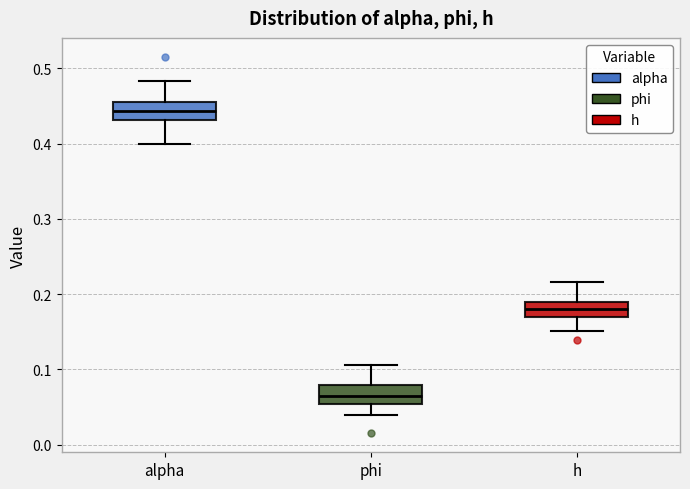

Reading left to right, transcribe this box plot: for each box, give where its median line is, the range the box spans, and where its two whiskers end, as read against the y-axis. The values are not printed on the chart, so give them approximately, as read against the axis.

alpha: median 0.44, box 0.43 to 0.46, whiskers 0.40 to 0.48
phi: median 0.07, box 0.05 to 0.08, whiskers 0.04 to 0.11
h: median 0.18, box 0.17 to 0.19, whiskers 0.15 to 0.22